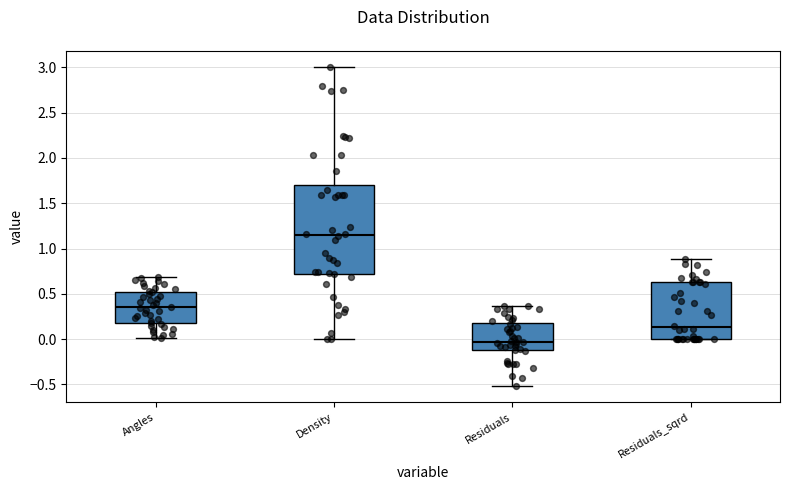

Reading left to right, transcribe this box plot: for each box, give where its median line is, the range the box spans, and where its two whiskers end, as read against the y-axis. The values are not printed on the chart, so give them approximately, as read against the axis.

Angles: median 0.35, box 0.20 to 0.50, whiskers 0.00 to 0.70
Density: median 1.15, box 0.70 to 1.70, whiskers 0.00 to 3.00
Residuals: median -0.05, box -0.10 to 0.20, whiskers -0.50 to 0.35
Residuals_sqrd: median 0.15, box 0.00 to 0.65, whiskers 0.00 to 0.90